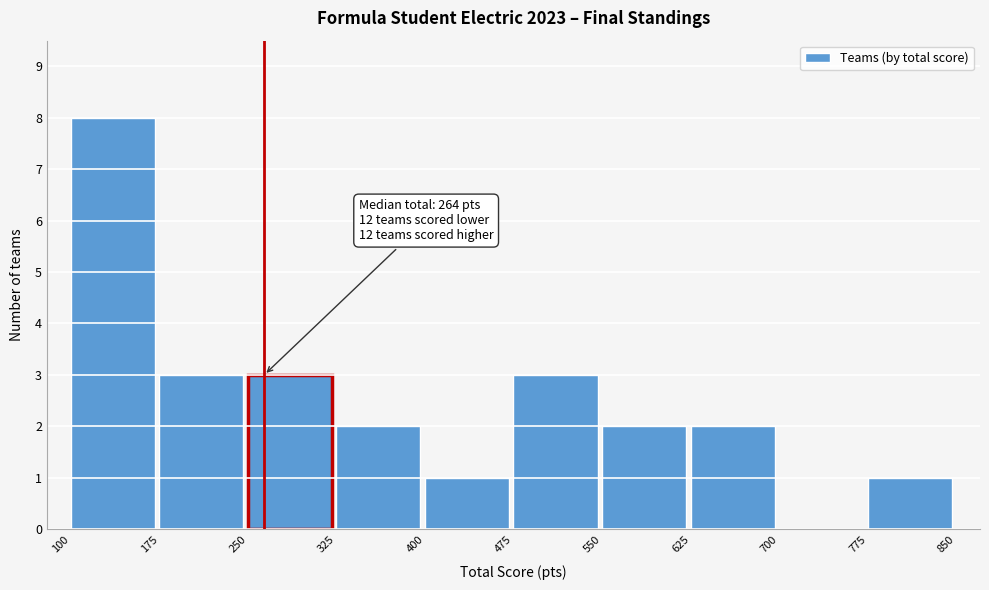

Over which range of the x-axis is the bar tallest?

100 to 175